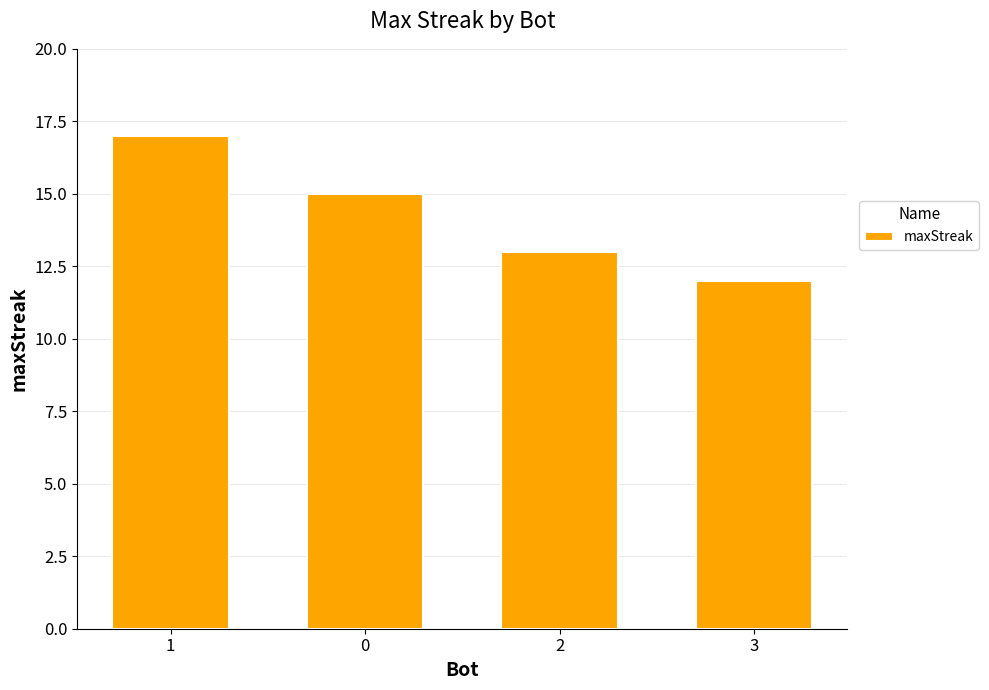

Rank the categories by value from highest to lowest.

1, 0, 2, 3